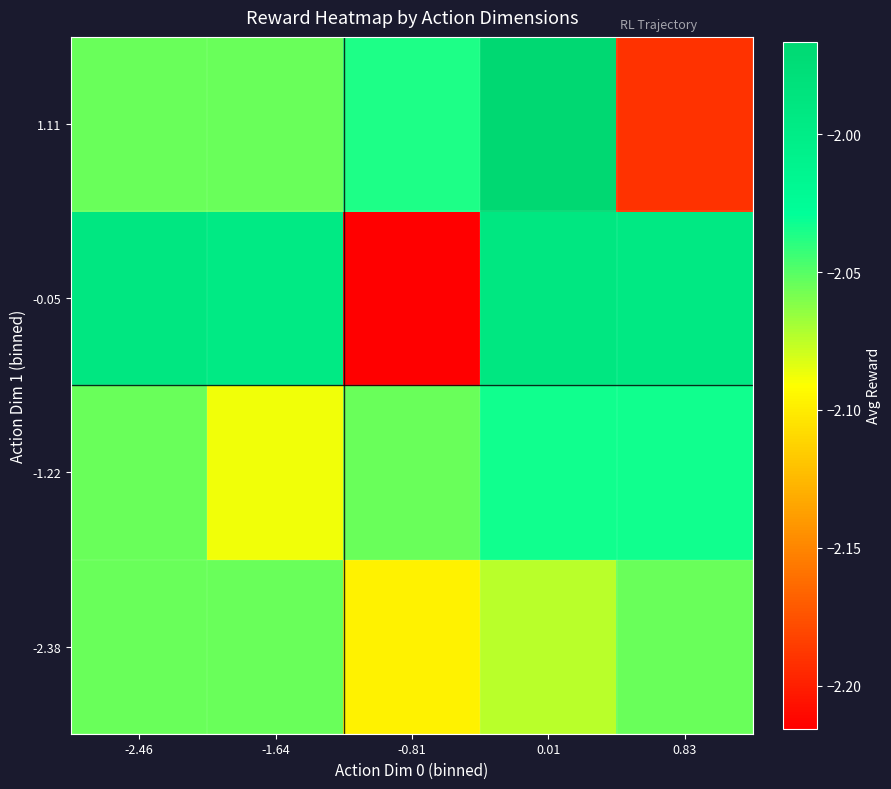

What is the greatest value displayed?

-2.0